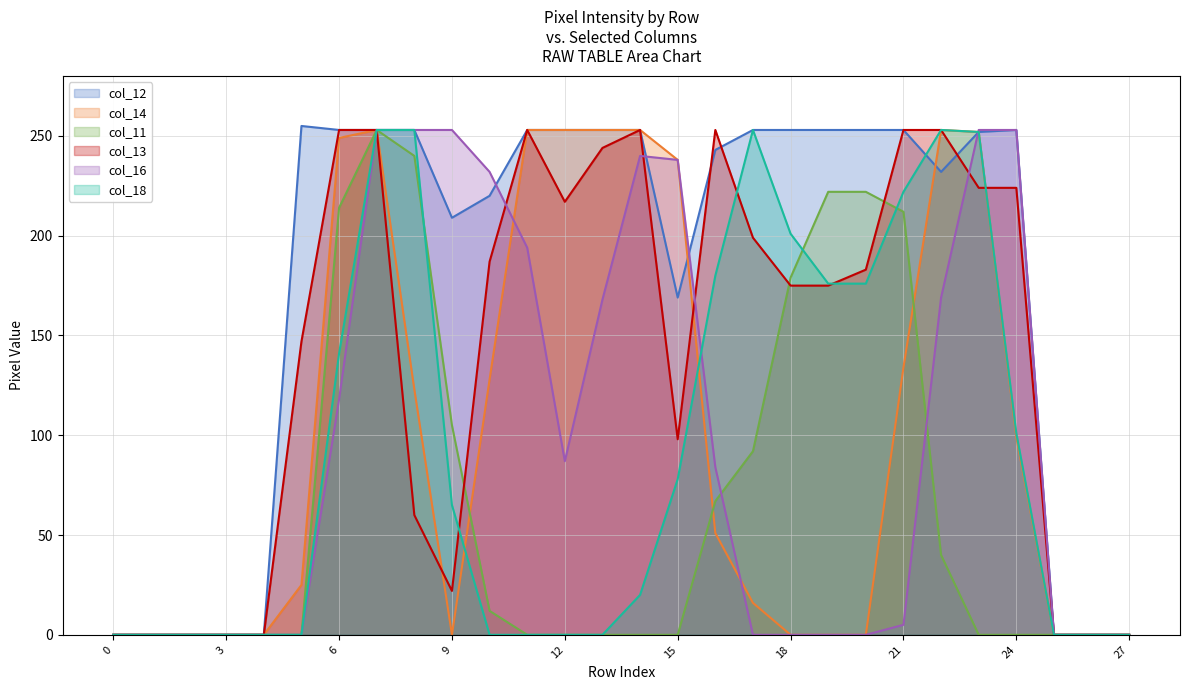

What is the value of the col_12 point at the 21st from the left?

253